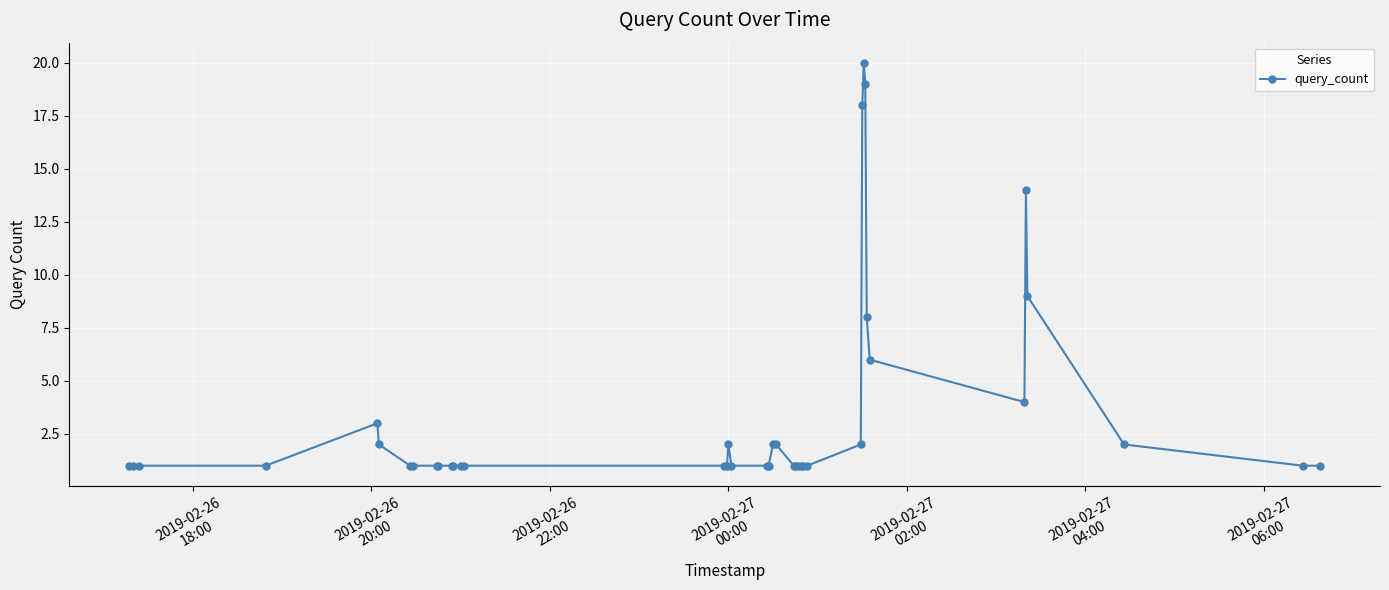

What is the average value?

3